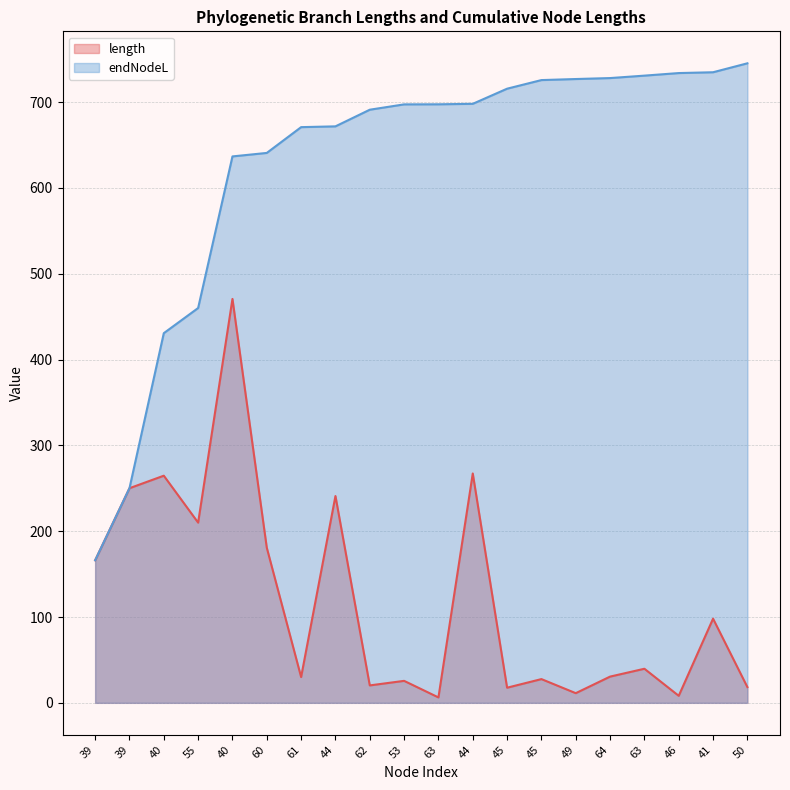

What is the highest value of the endNodeL series?

745.2